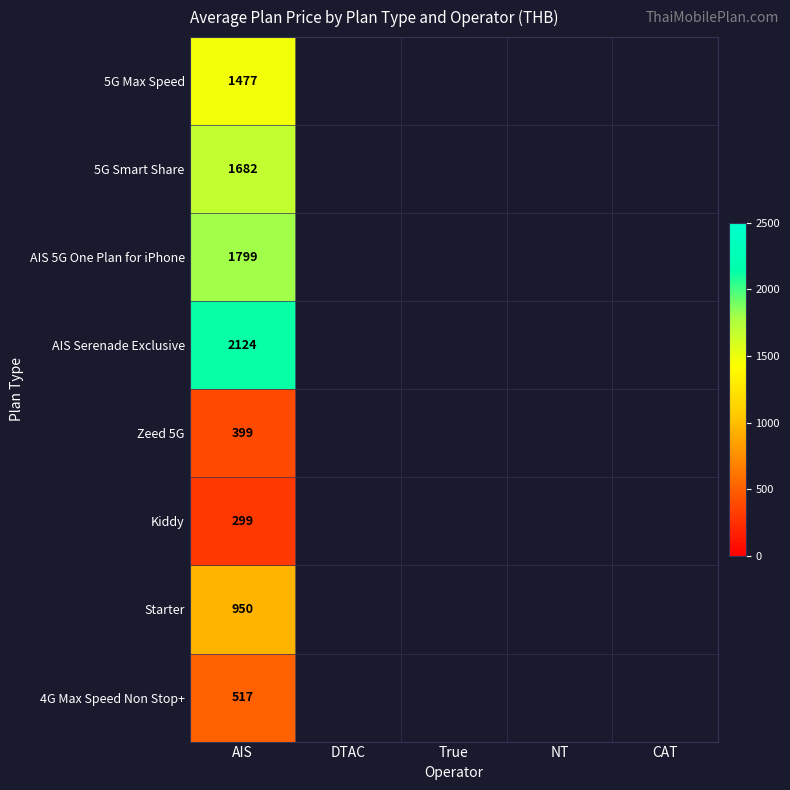

The AIS Serenade Exclusive series shows 2124 at AIS. True or false?

True